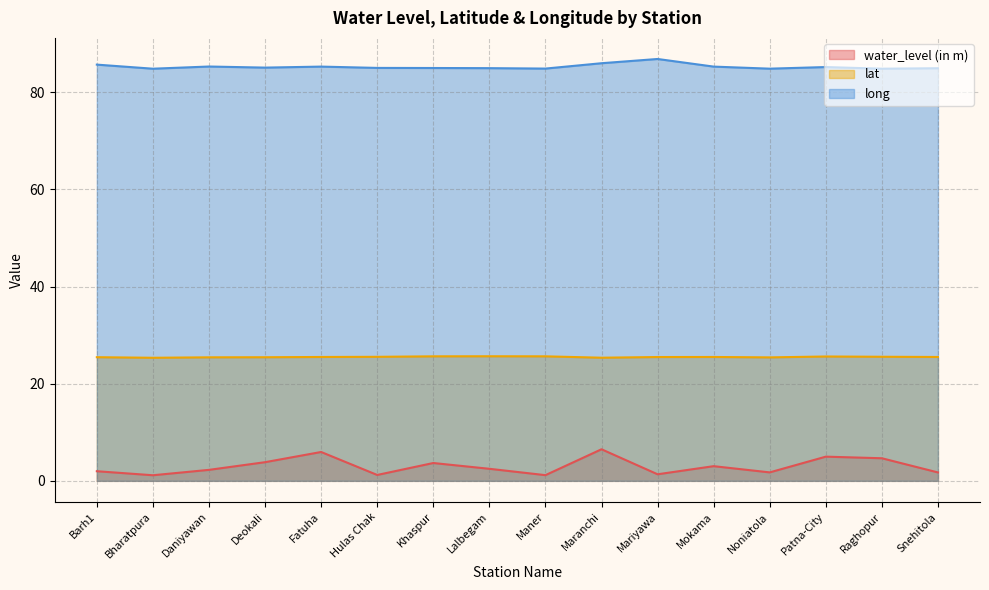

At which category does water_level (in m) reach its first local valley?

Bharatpura